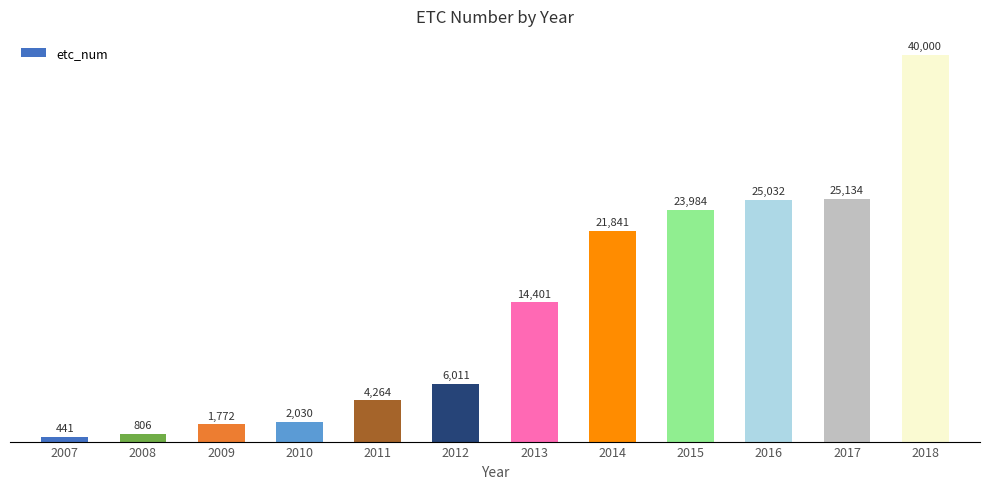

What is the ratio of the value at 2018 to the value at 2012?

6.7